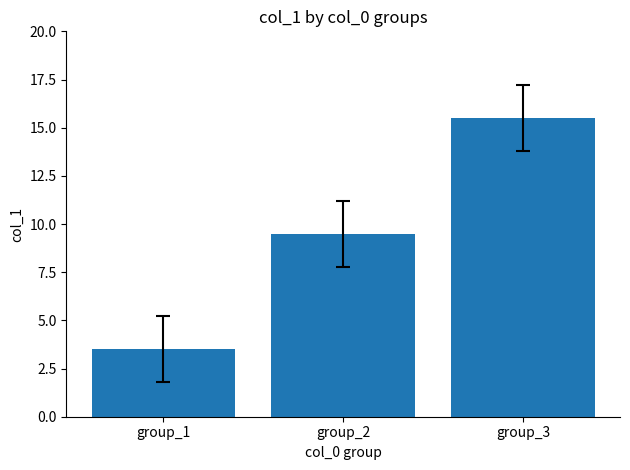

Between group_3 and group_2, which is larger?

group_3